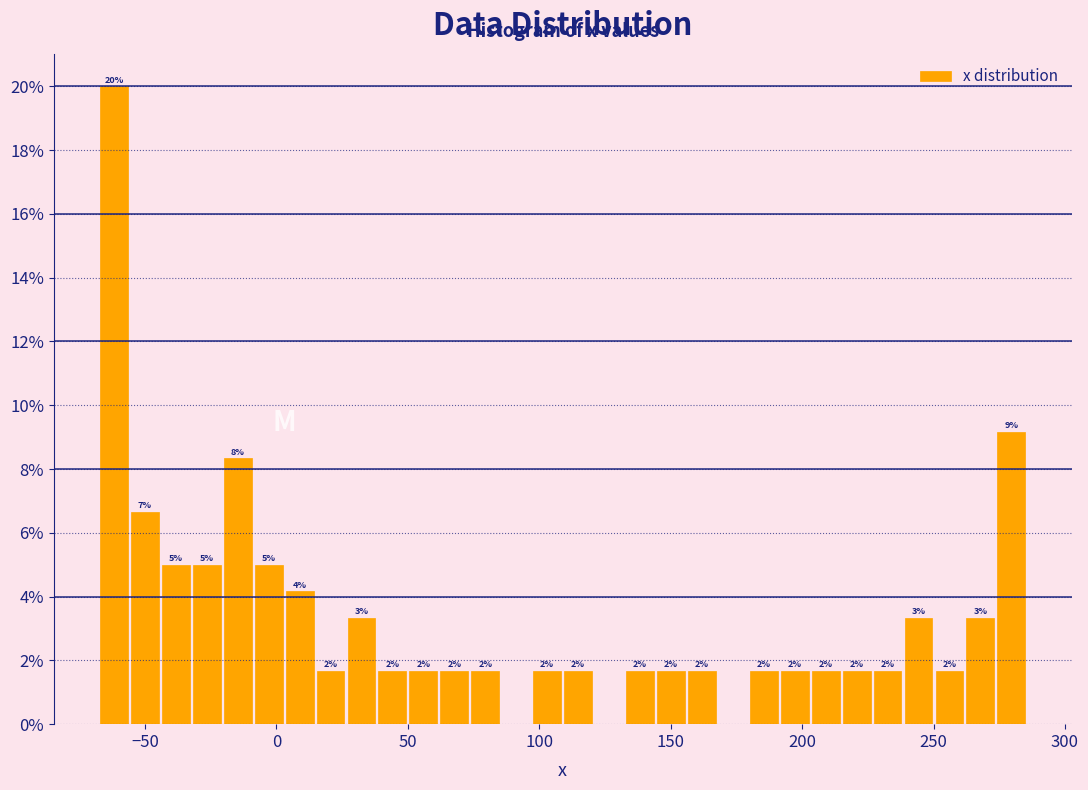

Around what value on the x-axis is the tallest bar? Give the approximate position of its centre, as read against the axis.

-60